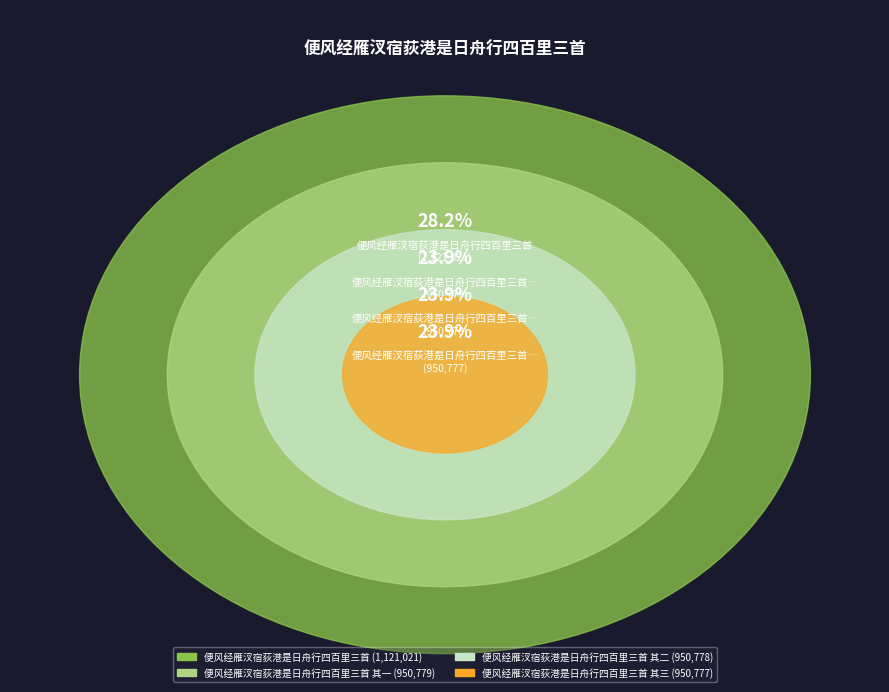

Approximately how many times larger is the value at 便风经雁汊宿荻港是日舟行四百里三首 其一 compared to 便风经雁汊宿荻港是日舟行四百里三首 其三?

1.0